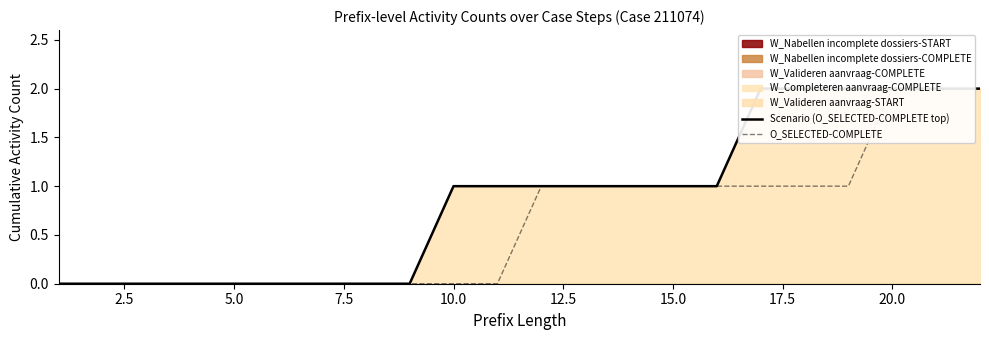

What is the sum of all O_SELECTED-COMPLETE values?

14